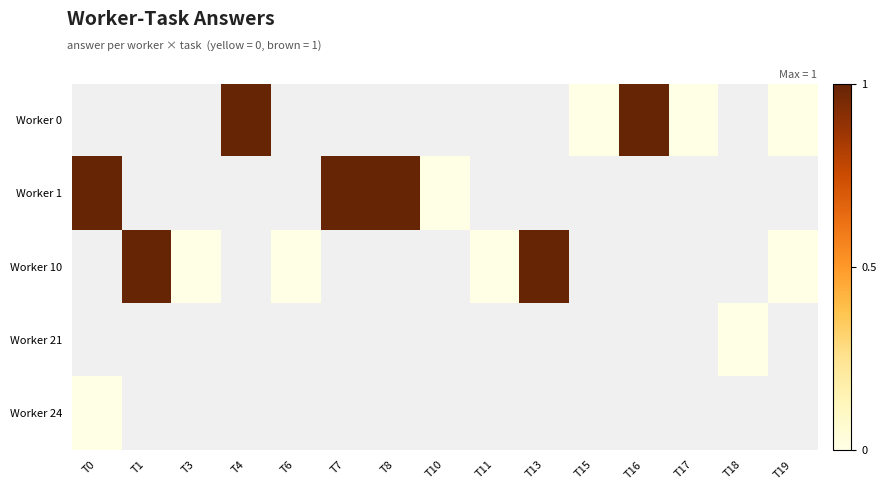

Which series has the largest range (max minus min)?

Worker 1